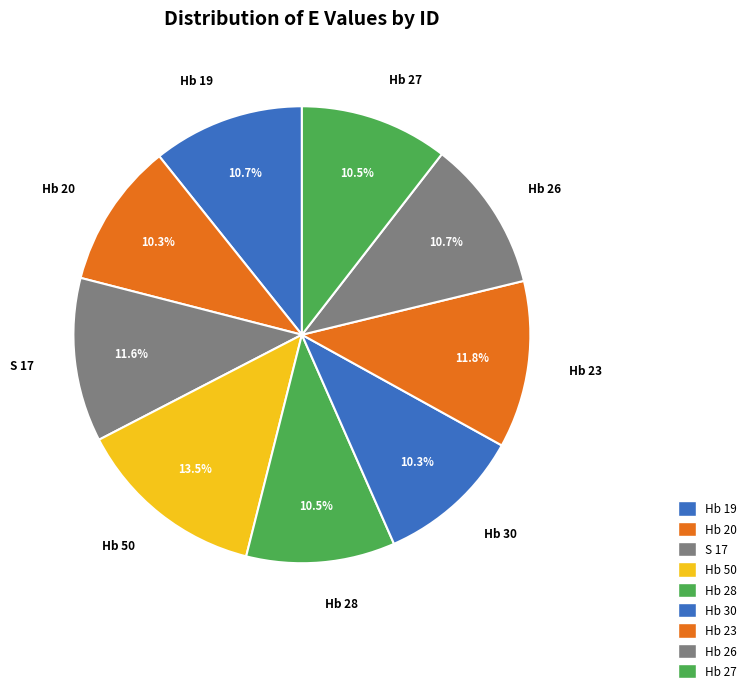

Which category has the smallest portion of the pie?

Hb 20